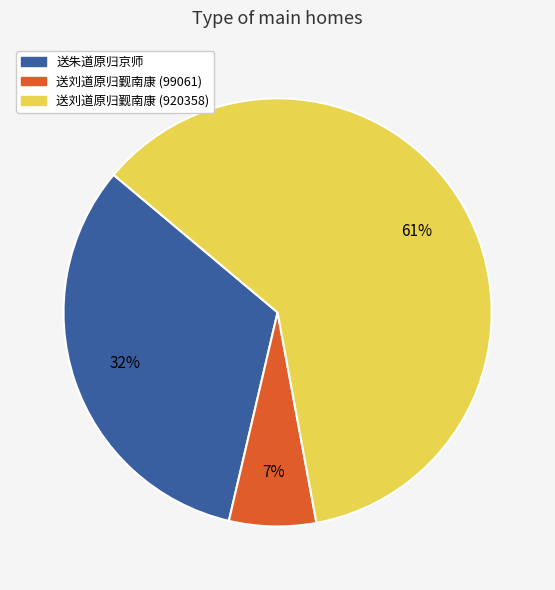

To the nearest percent, what is the combined percentage of 送刘道原归觐南康 (99061) and 送刘道原归觐南康 (920358)?

68%